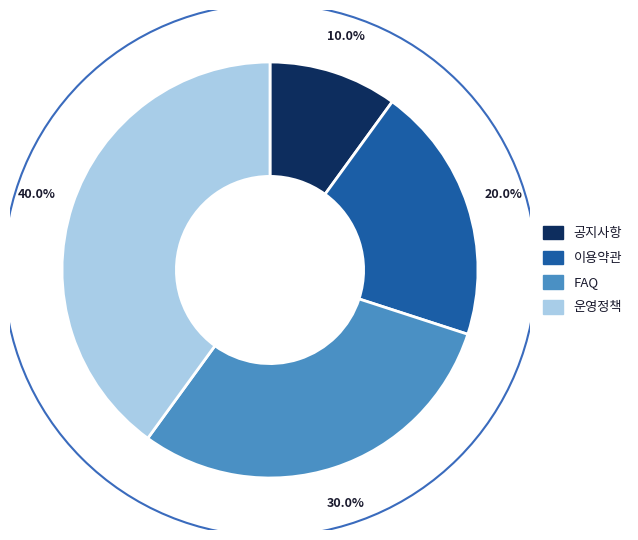

To the nearest percent, what is the average slice percentage?

25%